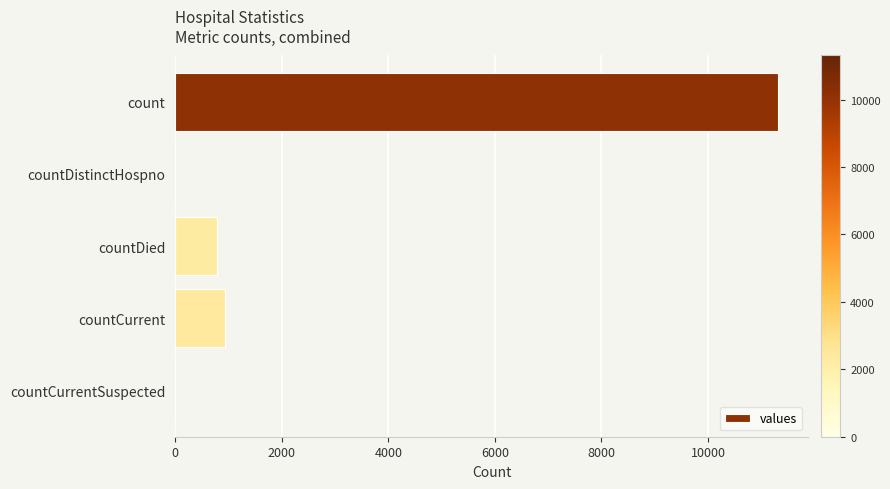

Are the bars grouped side by side (vs. stacked)?

No